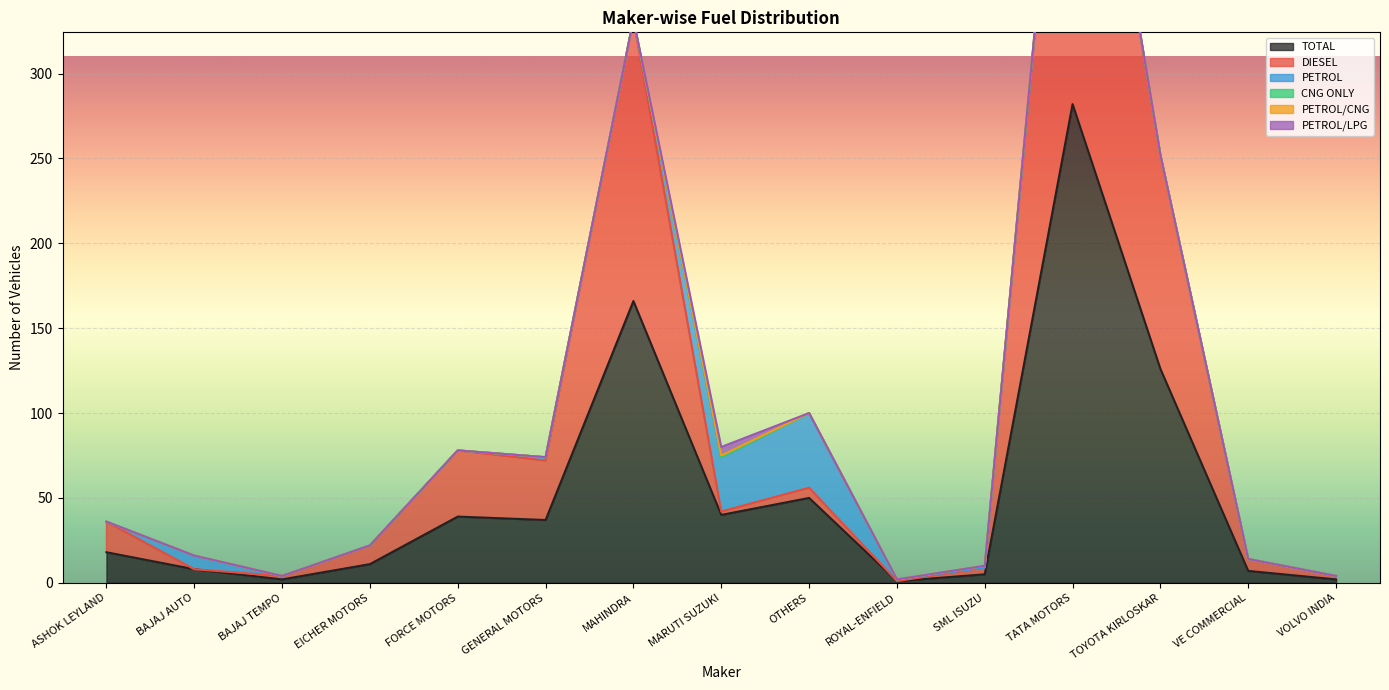

What is the greatest value displayed?

282